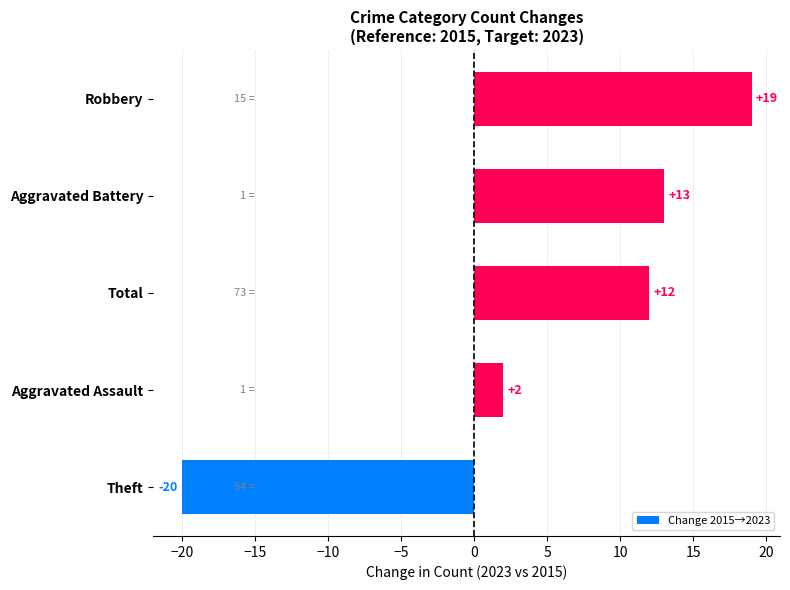

Reading bottom to top, transcribe all the data shown in this chart.

Theft=-20	Aggravated Assault=2	Total=12	Aggravated Battery=13	Robbery=19